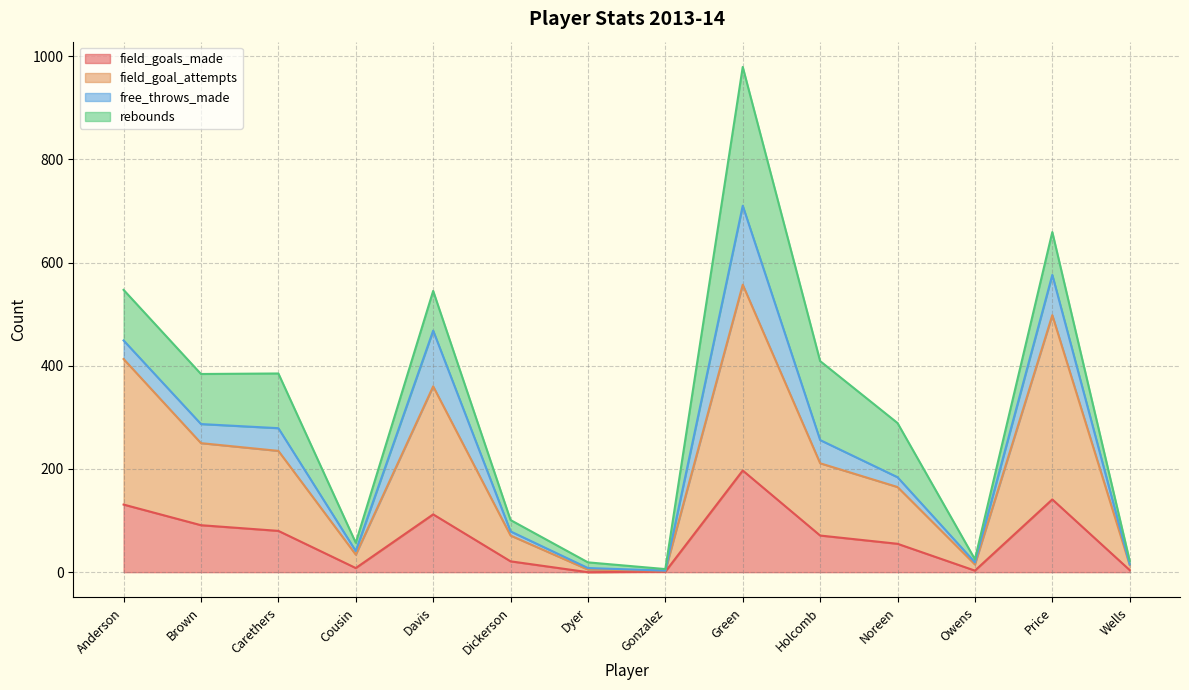

What position from the right is Carethers?

12